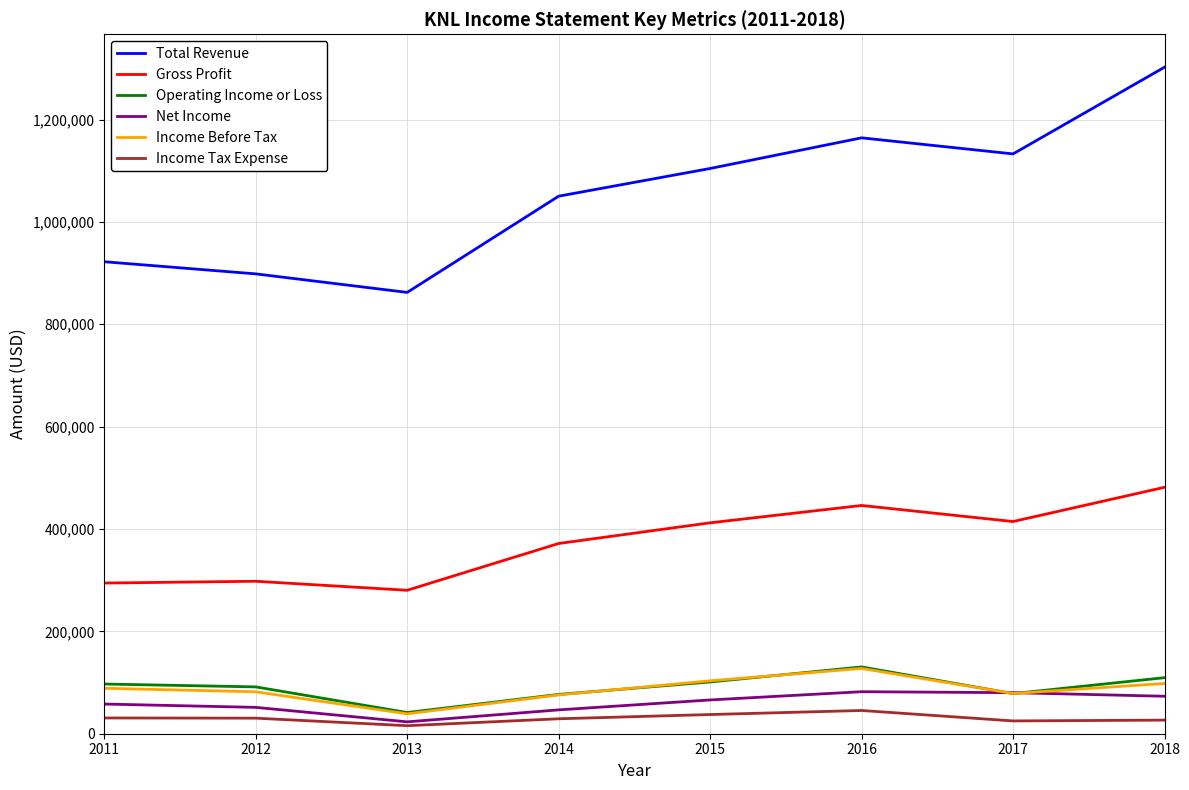

What is the sum of all Income Tax Expense values?

240600